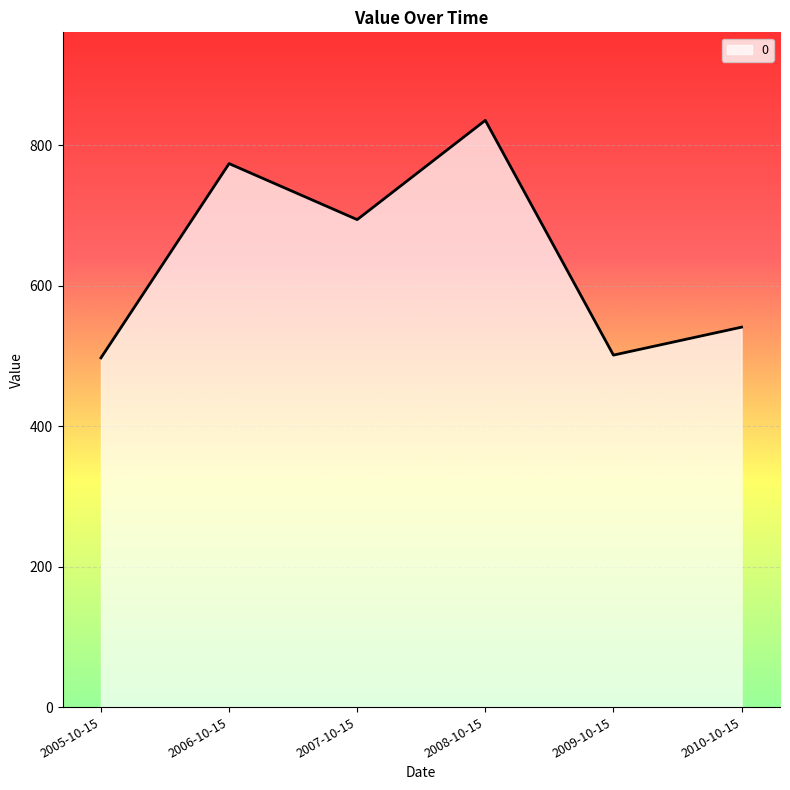

How many lines are shown in the chart?

1